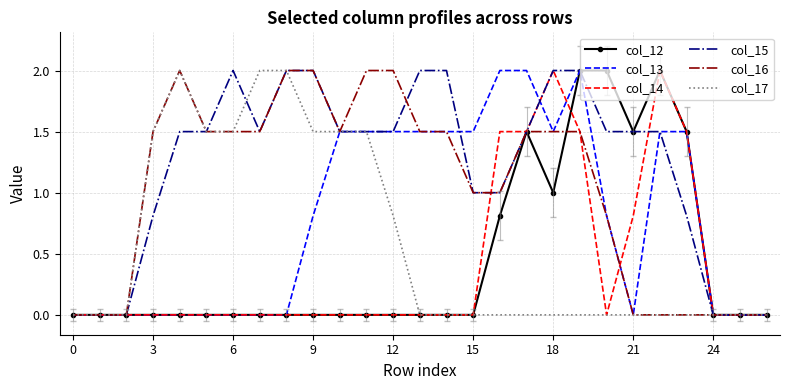

What is the maximum value for col_13?

2.0